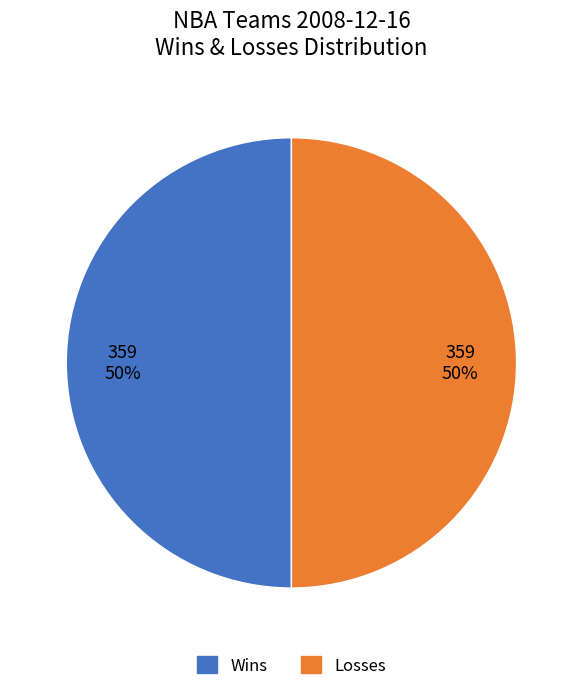

To the nearest percent, what is the average slice percentage?

50%